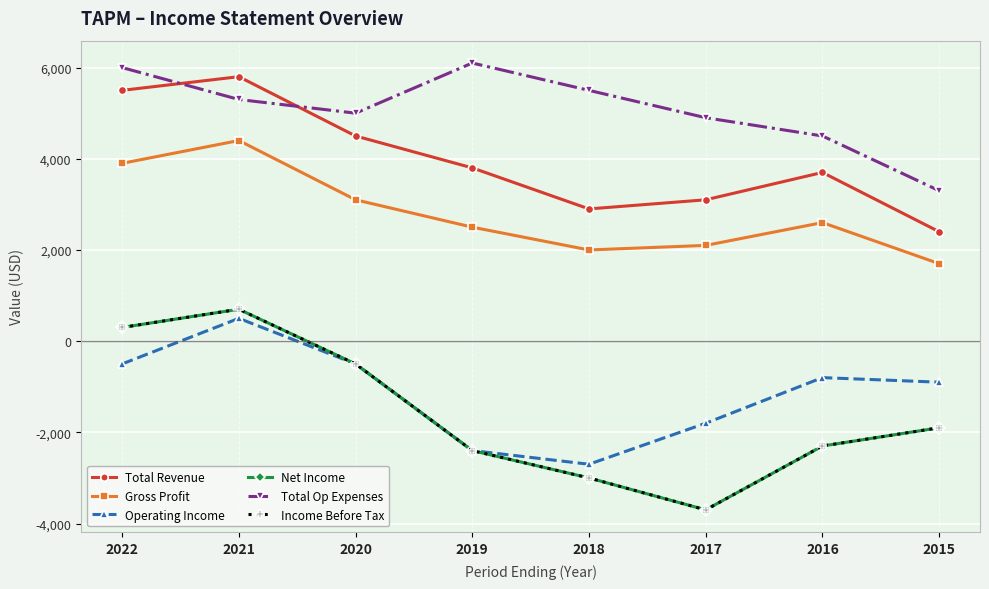

What is the total value across all series at 2016?

5400